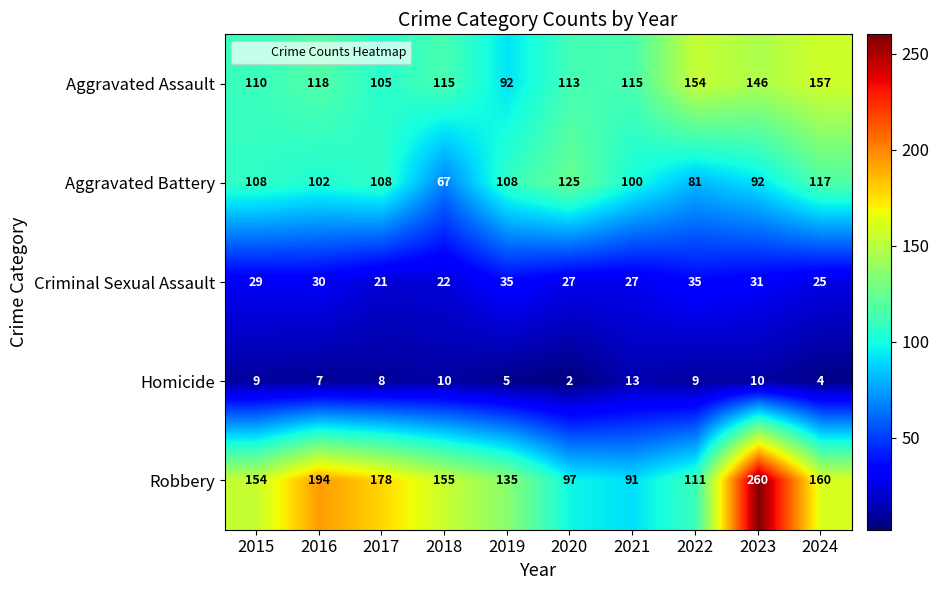

Which series has the largest total across all categories?

Robbery